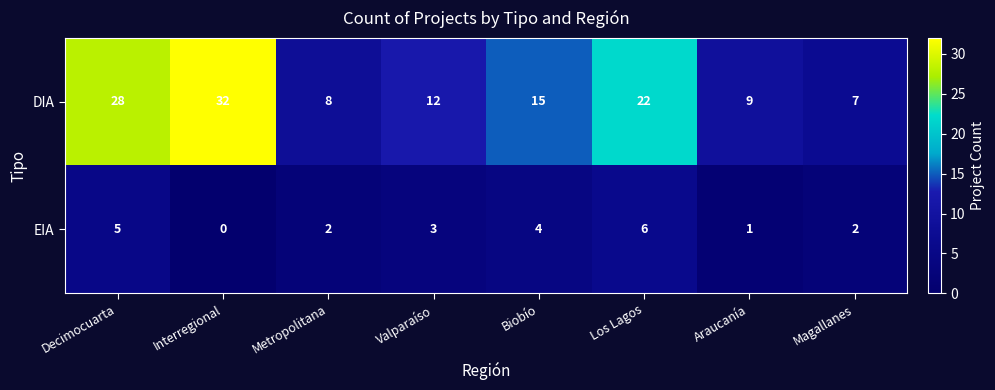

What is the sum of all DIA values?

133